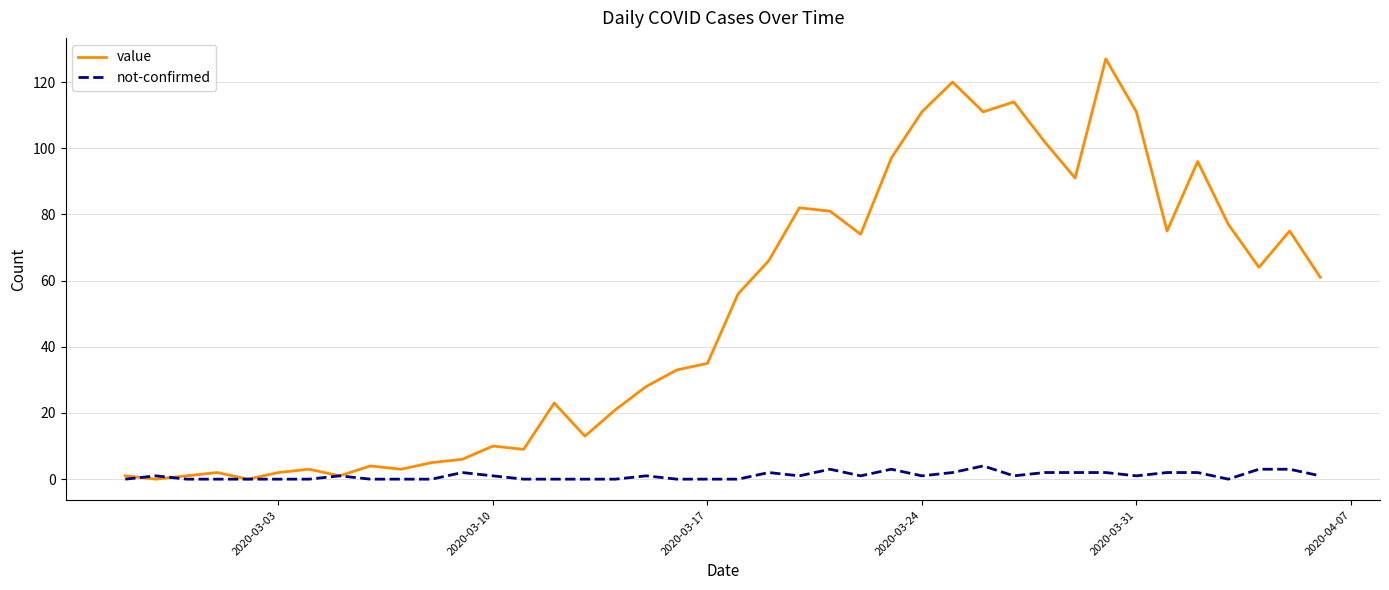

Which series has the widest spread of values?

value